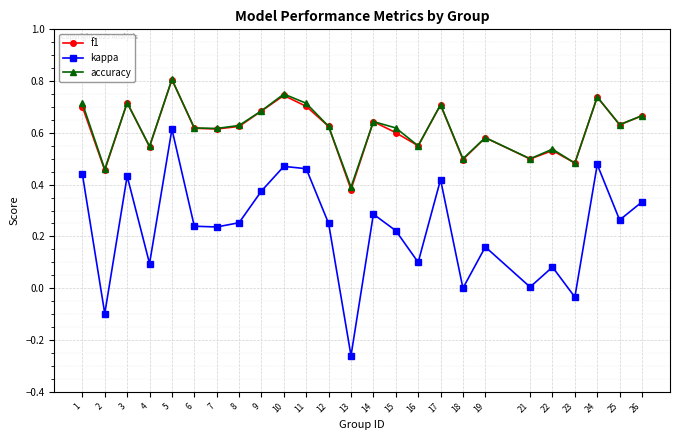

How many categories are shown in the chart?

25